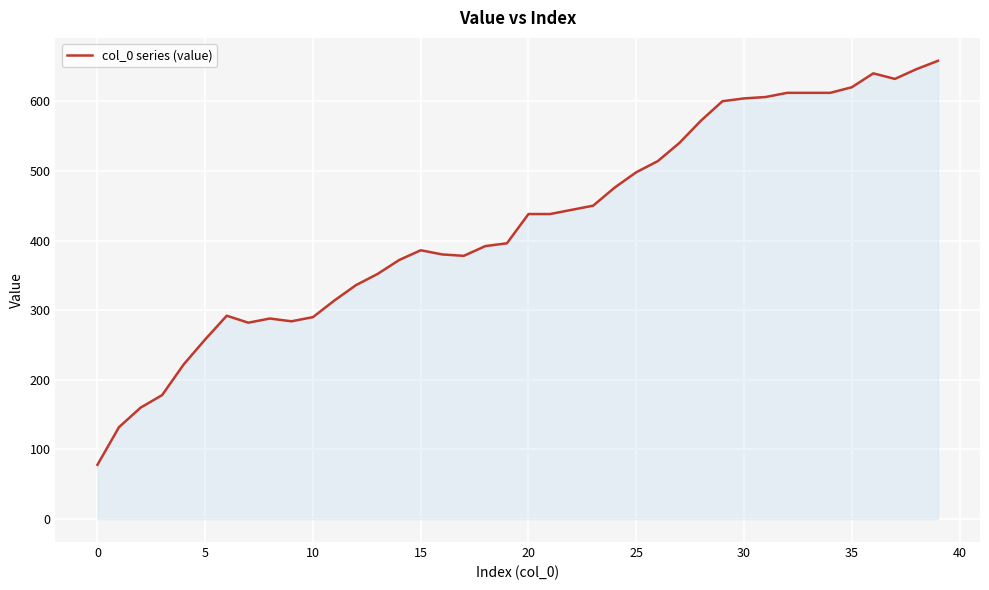

What is the maximum value shown in the chart?

658